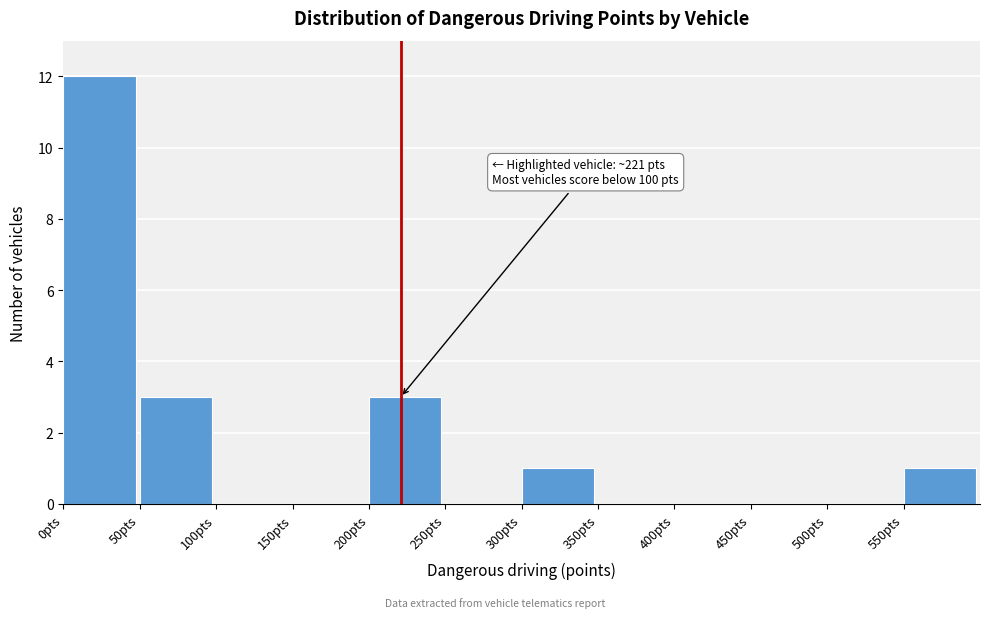

Which range on the x-axis has the tallest bar?

0 to 50